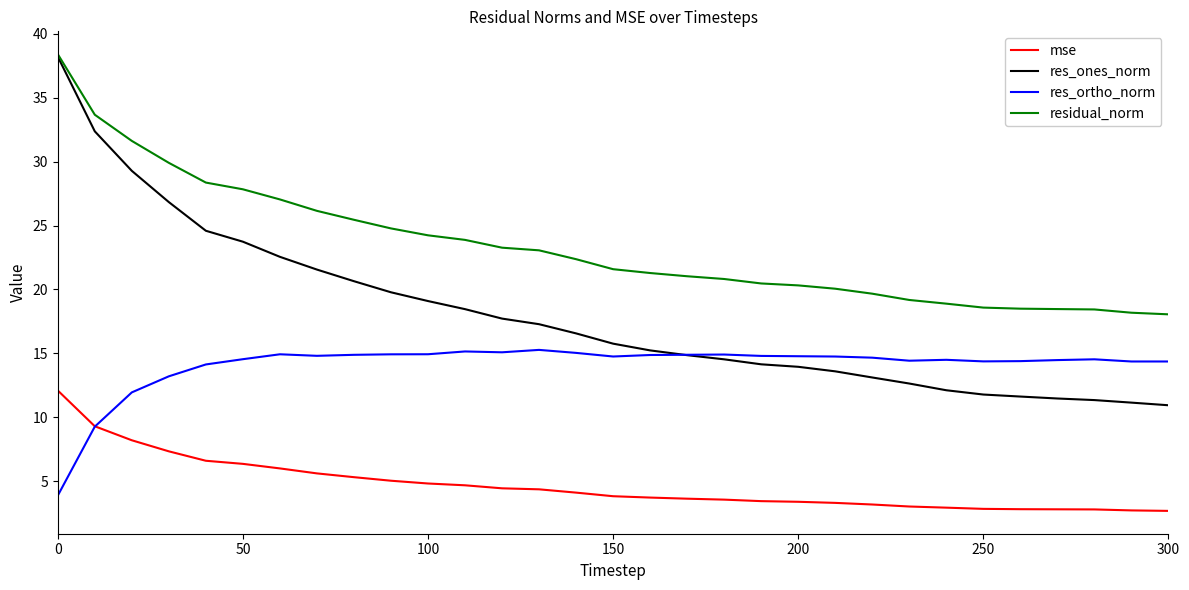

What is the sum of all residual_norm values?

723.5